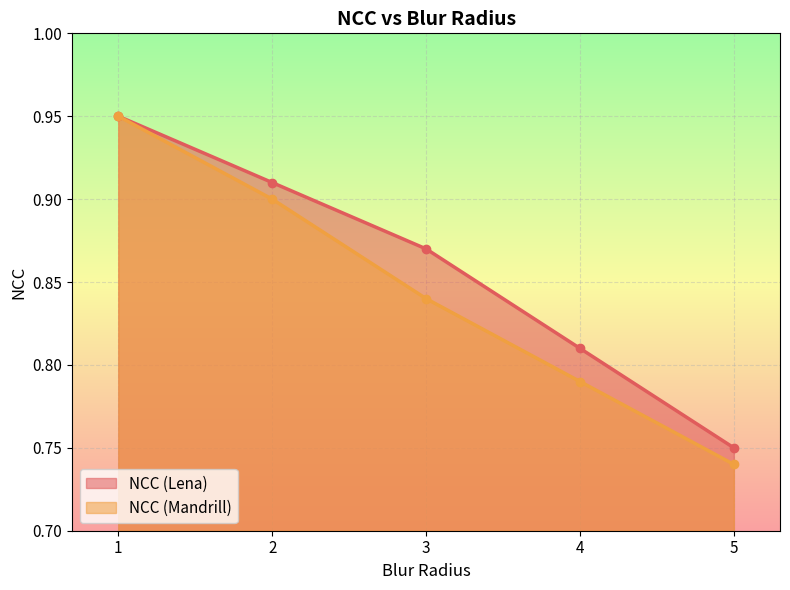

True or false: NCC (Mandrill) and NCC (Lena) intersect in this chart.

False